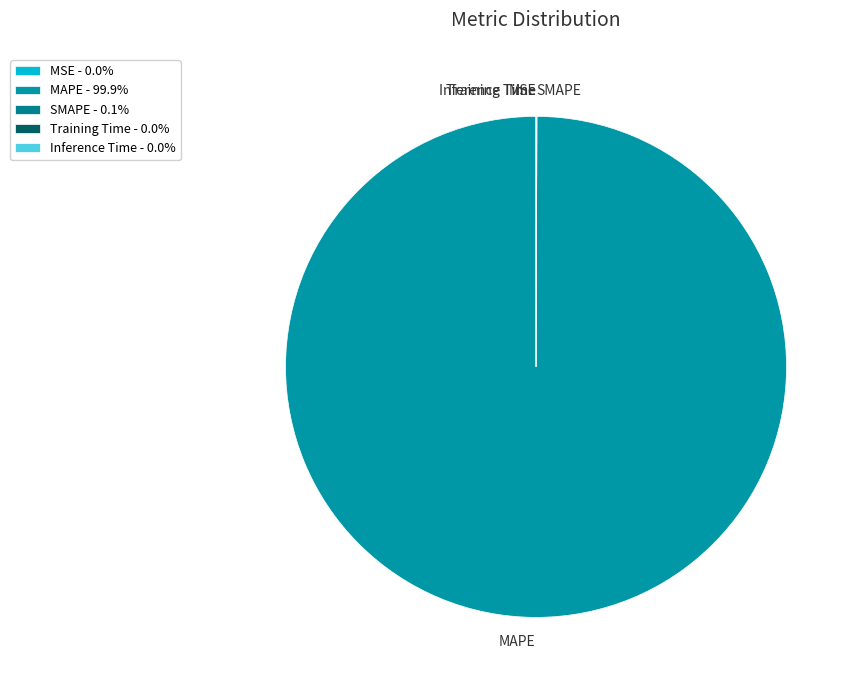

Which category has the biggest portion of the pie?

MAPE